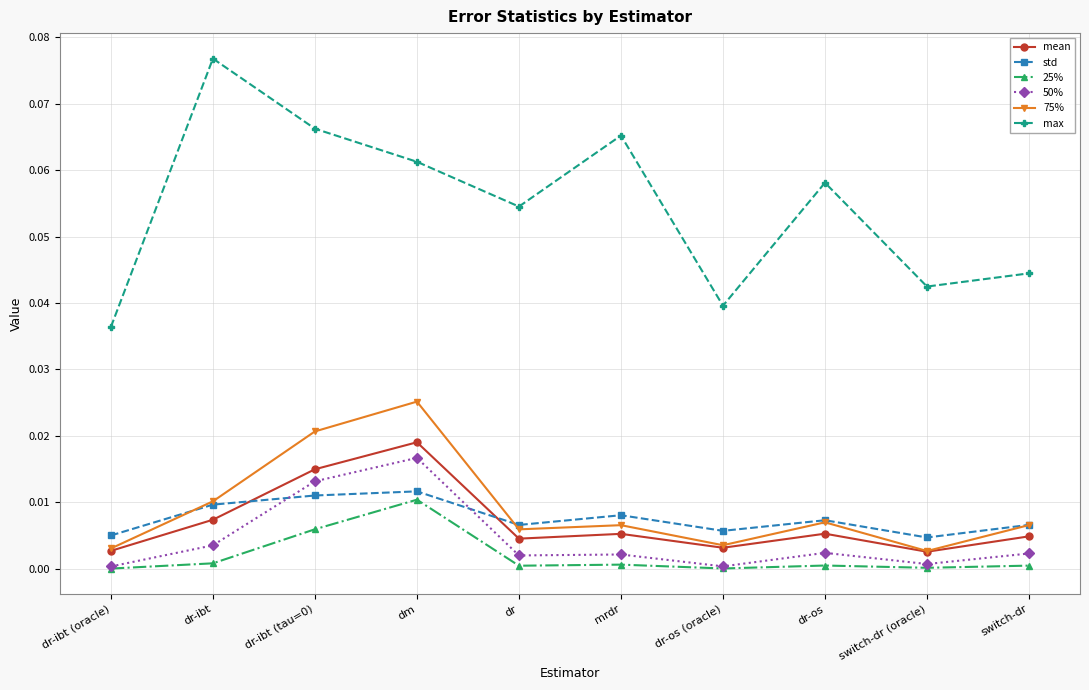

Which series has the widest spread of values?

max